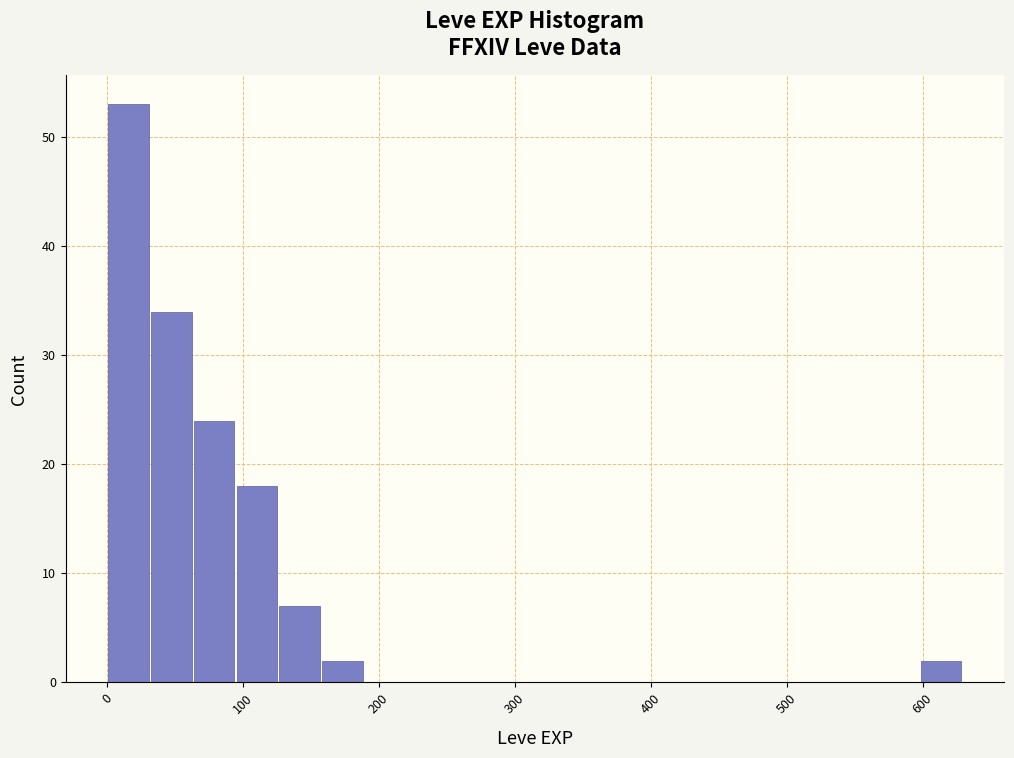

Read against the x-axis, roughly where is the centre of the tallest bar?

20